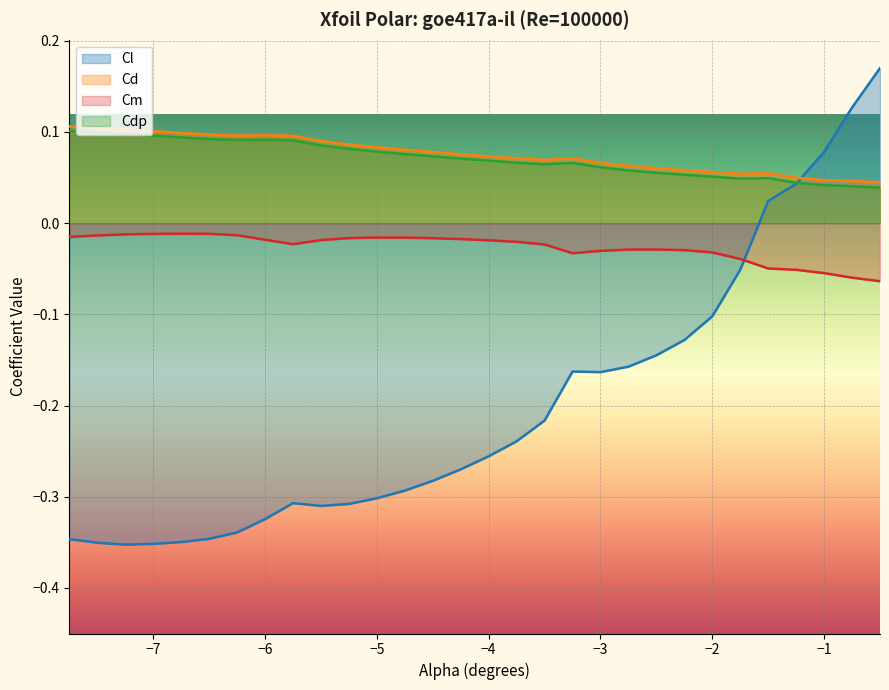

In Cl, how many points are lower than both neighbors (excluding endpoints)?

3